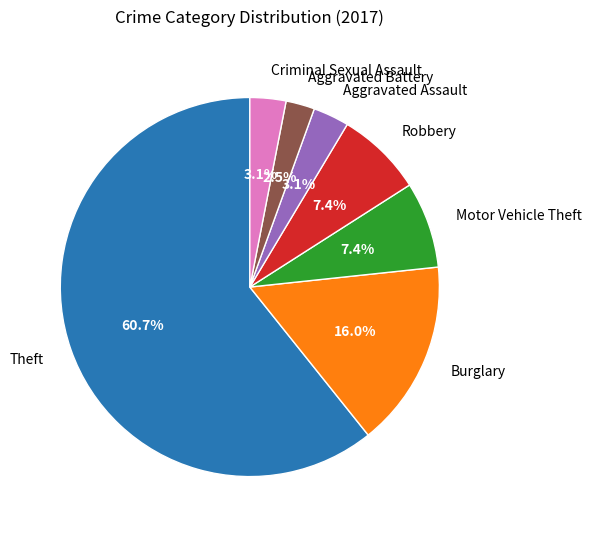

How many slices are in this pie chart?

7